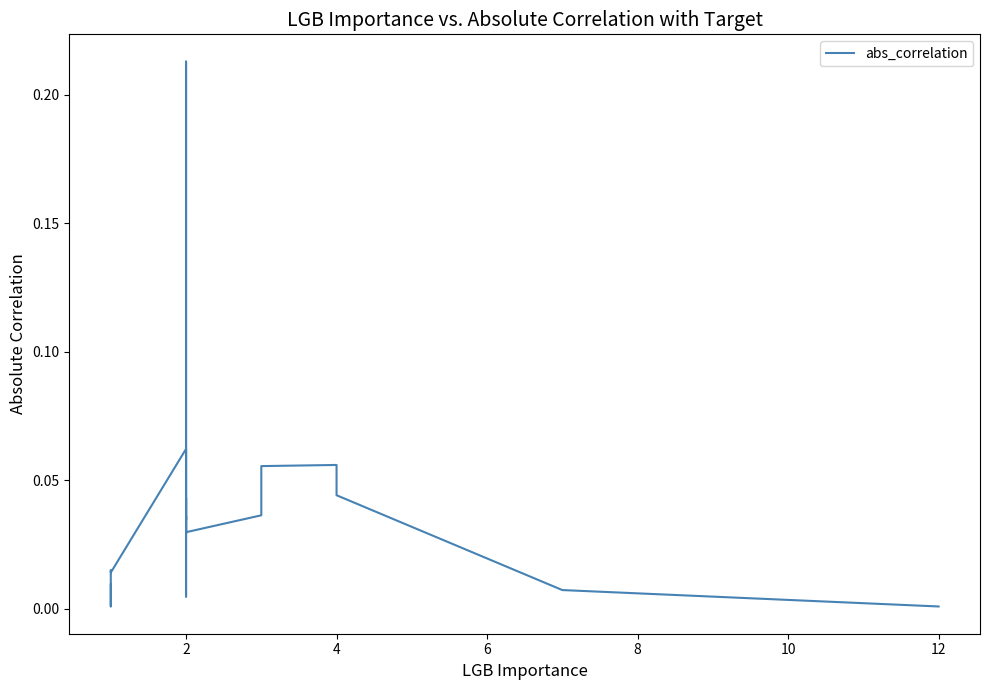

How many points are lower than both their immediate neighbors (excluding endpoints)?

6